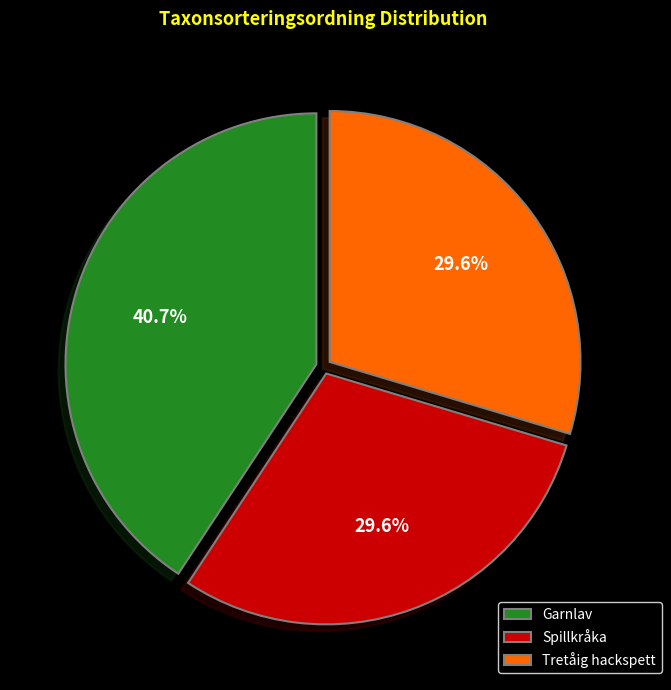

Combined, what portion of the pie is Garnlav and Spillkråka?

70.4%